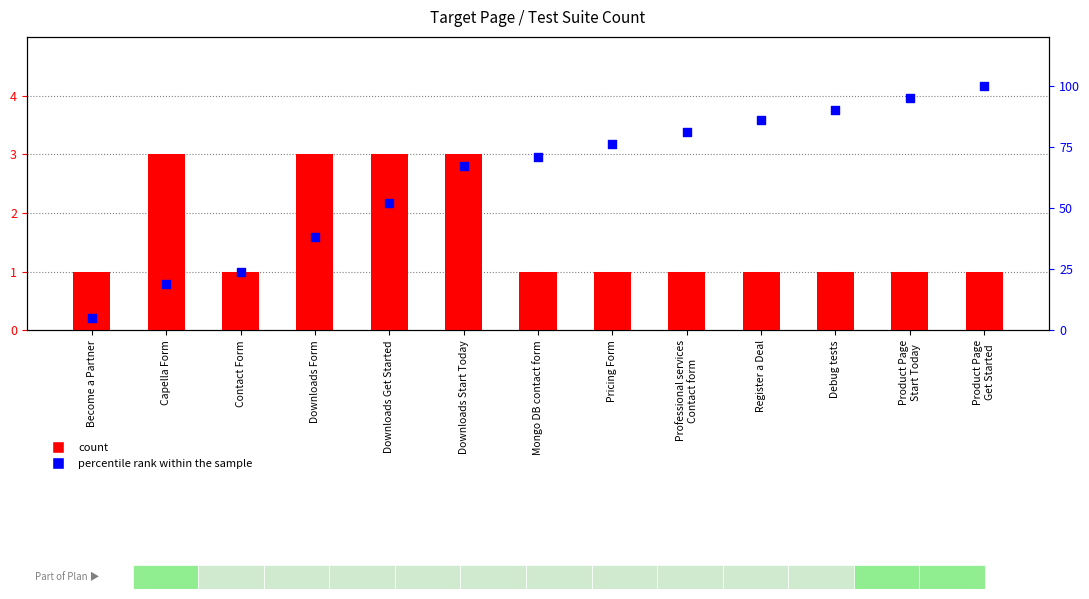

Which series reaches the minimum Y coordinate?

count